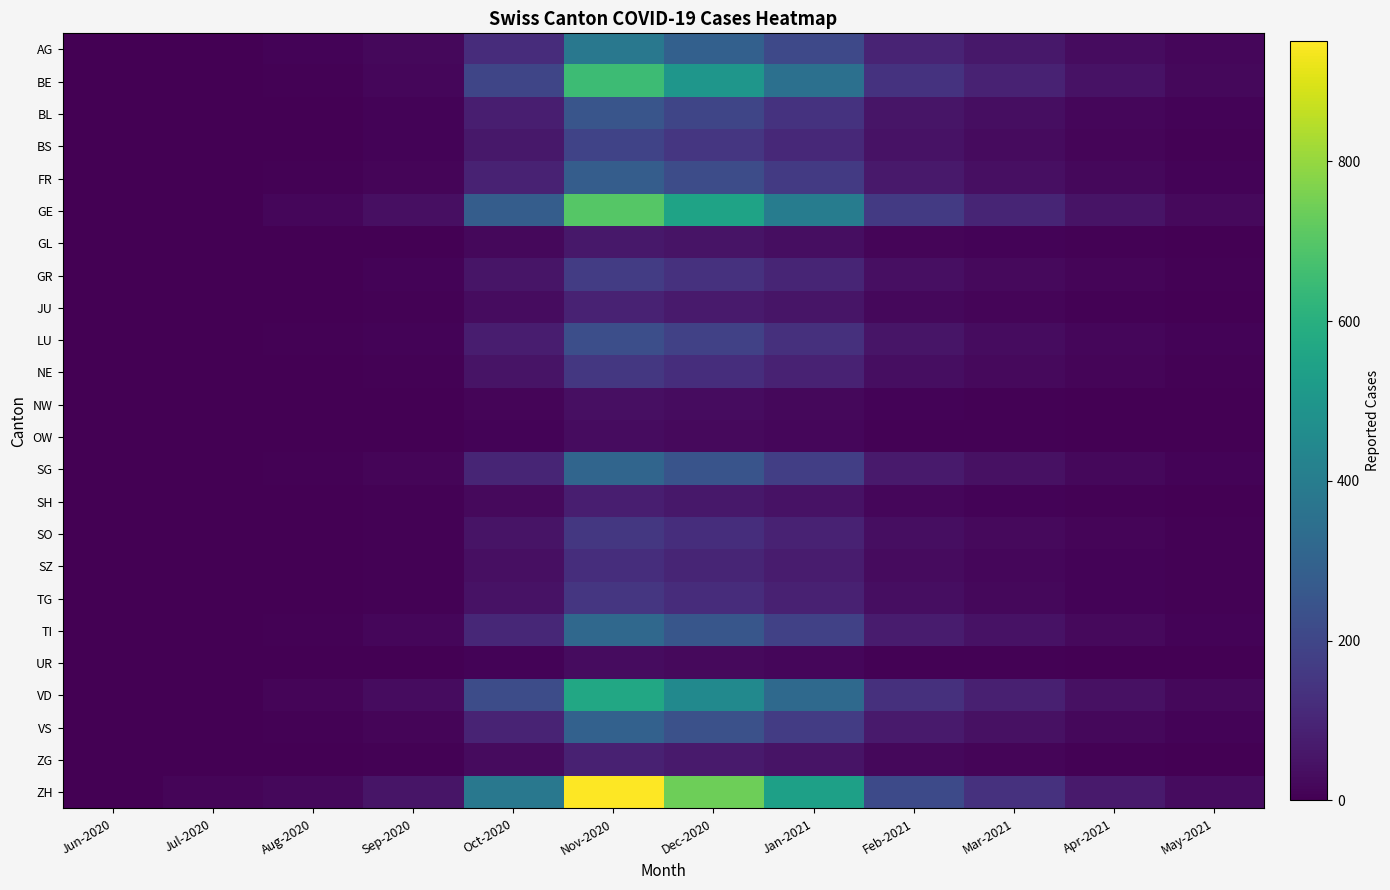

Reading left to right, list all the values displayed in this chart.

AG: Jun-2020=1	Jul-2020=1	Aug-2020=8	Sep-2020=22	Oct-2020=120	Nov-2020=380	Dec-2020=290	Jan-2021=210	Feb-2021=95	Mar-2021=60	Apr-2021=30	May-2021=15
BE: Jun-2020=0	Jul-2020=0	Aug-2020=5	Sep-2020=18	Oct-2020=200	Nov-2020=650	Dec-2020=500	Jan-2021=350	Feb-2021=140	Mar-2021=90	Apr-2021=45	May-2021=20
BL: Jun-2020=0	Jul-2020=0	Aug-2020=3	Sep-2020=10	Oct-2020=80	Nov-2020=250	Dec-2020=200	Jan-2021=140	Feb-2021=55	Mar-2021=35	Apr-2021=18	May-2021=8
BS: Jun-2020=0	Jul-2020=0	Aug-2020=2	Sep-2020=8	Oct-2020=60	Nov-2020=190	Dec-2020=150	Jan-2021=110	Feb-2021=45	Mar-2021=28	Apr-2021=14	May-2021=6
FR: Jun-2020=1	Jul-2020=1	Aug-2020=4	Sep-2020=12	Oct-2020=90	Nov-2020=280	Dec-2020=220	Jan-2021=160	Feb-2021=65	Mar-2021=40	Apr-2021=20	May-2021=9
GE: Jun-2020=1	Jul-2020=1	Aug-2020=15	Sep-2020=40	Oct-2020=280	Nov-2020=700	Dec-2020=550	Jan-2021=400	Feb-2021=160	Mar-2021=100	Apr-2021=50	May-2021=25
GL: Jun-2020=0	Jul-2020=0	Aug-2020=1	Sep-2020=3	Oct-2020=20	Nov-2020=60	Dec-2020=50	Jan-2021=35	Feb-2021=14	Mar-2021=9	Apr-2021=5	May-2021=2
GR: Jun-2020=1	Jul-2020=1	Aug-2020=3	Sep-2020=9	Oct-2020=55	Nov-2020=170	Dec-2020=135	Jan-2021=98	Feb-2021=40	Mar-2021=25	Apr-2021=12	May-2021=6
JU: Jun-2020=0	Jul-2020=0	Aug-2020=1	Sep-2020=4	Oct-2020=30	Nov-2020=90	Dec-2020=70	Jan-2021=52	Feb-2021=21	Mar-2021=13	Apr-2021=7	May-2021=3
LU: Jun-2020=0	Jul-2020=0	Aug-2020=4	Sep-2020=11	Oct-2020=75	Nov-2020=230	Dec-2020=185	Jan-2021=130	Feb-2021=53	Mar-2021=33	Apr-2021=17	May-2021=8
NE: Jun-2020=0	Jul-2020=0	Aug-2020=2	Sep-2020=7	Oct-2020=50	Nov-2020=155	Dec-2020=125	Jan-2021=90	Feb-2021=37	Mar-2021=23	Apr-2021=12	May-2021=5
NW: Jun-2020=0	Jul-2020=0	Aug-2020=1	Sep-2020=2	Oct-2020=12	Nov-2020=38	Dec-2020=30	Jan-2021=22	Feb-2021=9	Mar-2021=6	Apr-2021=3	May-2021=1
OW: Jun-2020=0	Jul-2020=0	Aug-2020=1	Sep-2020=2	Oct-2020=10	Nov-2020=32	Dec-2020=25	Jan-2021=18	Feb-2021=7	Mar-2021=5	Apr-2021=2	May-2021=1
SG: Jun-2020=0	Jul-2020=1	Aug-2020=5	Sep-2020=14	Oct-2020=100	Nov-2020=310	Dec-2020=245	Jan-2021=175	Feb-2021=70	Mar-2021=44	Apr-2021=22	May-2021=10
SH: Jun-2020=0	Jul-2020=1	Aug-2020=1	Sep-2020=4	Oct-2020=25	Nov-2020=78	Dec-2020=62	Jan-2021=45	Feb-2021=18	Mar-2021=11	Apr-2021=6	May-2021=3
SO: Jun-2020=0	Jul-2020=0	Aug-2020=2	Sep-2020=7	Oct-2020=50	Nov-2020=155	Dec-2020=125	Jan-2021=90	Feb-2021=36	Mar-2021=23	Apr-2021=12	May-2021=5
SZ: Jun-2020=0	Jul-2020=0	Aug-2020=2	Sep-2020=6	Oct-2020=40	Nov-2020=125	Dec-2020=100	Jan-2021=72	Feb-2021=29	Mar-2021=18	Apr-2021=9	May-2021=4
TG: Jun-2020=0	Jul-2020=0	Aug-2020=2	Sep-2020=7	Oct-2020=48	Nov-2020=150	Dec-2020=120	Jan-2021=86	Feb-2021=35	Mar-2021=22	Apr-2021=11	May-2021=5
TI: Jun-2020=2	Jul-2020=2	Aug-2020=6	Sep-2020=15	Oct-2020=105	Nov-2020=320	Dec-2020=255	Jan-2021=185	Feb-2021=74	Mar-2021=46	Apr-2021=23	May-2021=11
UR: Jun-2020=0	Jul-2020=0	Aug-2020=1	Sep-2020=2	Oct-2020=10	Nov-2020=30	Dec-2020=24	Jan-2021=17	Feb-2021=7	Mar-2021=4	Apr-2021=2	May-2021=1
VD: Jun-2020=2	Jul-2020=2	Aug-2020=12	Sep-2020=32	Oct-2020=220	Nov-2020=570	Dec-2020=450	Jan-2021=325	Feb-2021=130	Mar-2021=82	Apr-2021=41	May-2021=19
VS: Jun-2020=1	Jul-2020=1	Aug-2020=5	Sep-2020=14	Oct-2020=95	Nov-2020=295	Dec-2020=235	Jan-2021=168	Feb-2021=68	Mar-2021=43	Apr-2021=21	May-2021=10
ZG: Jun-2020=0	Jul-2020=0	Aug-2020=1	Sep-2020=4	Oct-2020=28	Nov-2020=88	Dec-2020=70	Jan-2021=50	Feb-2021=20	Mar-2021=13	Apr-2021=6	May-2021=3
ZH: Jun-2020=1	Jul-2020=14	Aug-2020=20	Sep-2020=55	Oct-2020=380	Nov-2020=950	Dec-2020=740	Jan-2021=540	Feb-2021=215	Mar-2021=135	Apr-2021=68	May-2021=32